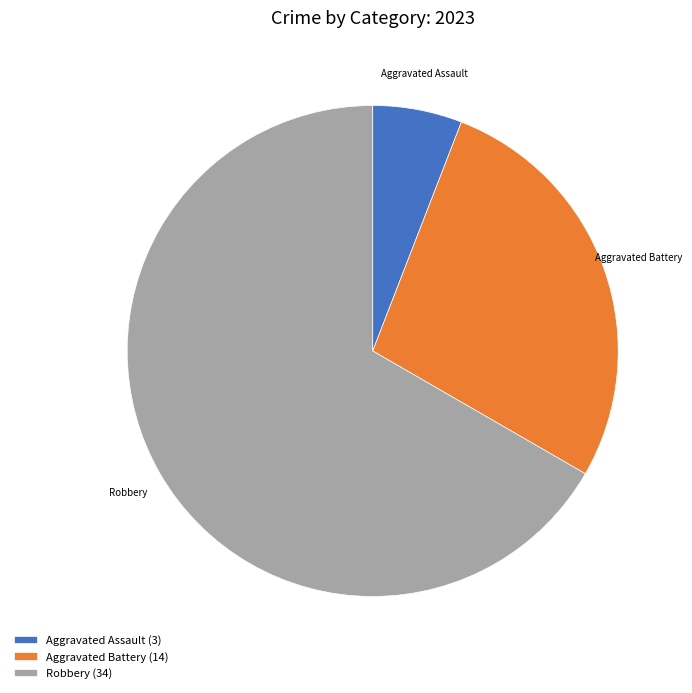

Count the number of slices in the pie.

3